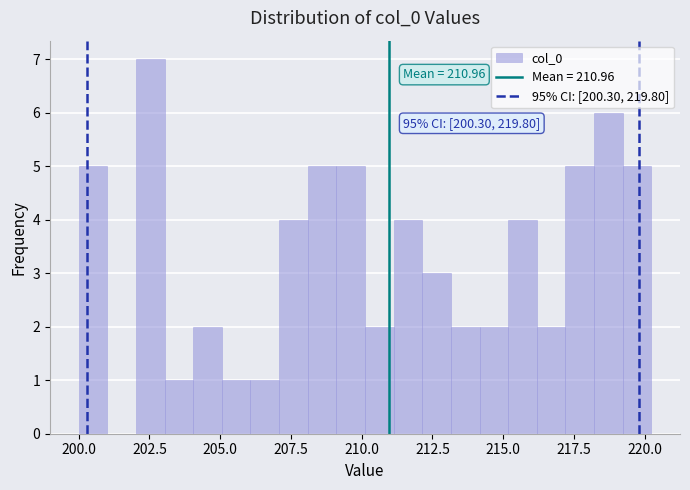

Around what value on the x-axis is the tallest bar? Give the approximate position of its centre, as read against the axis.

202.5